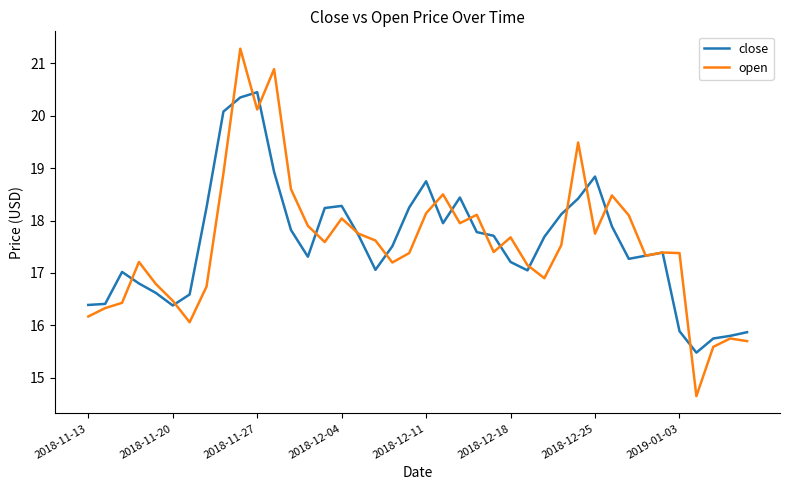

Which series has the largest range (max minus min)?

open